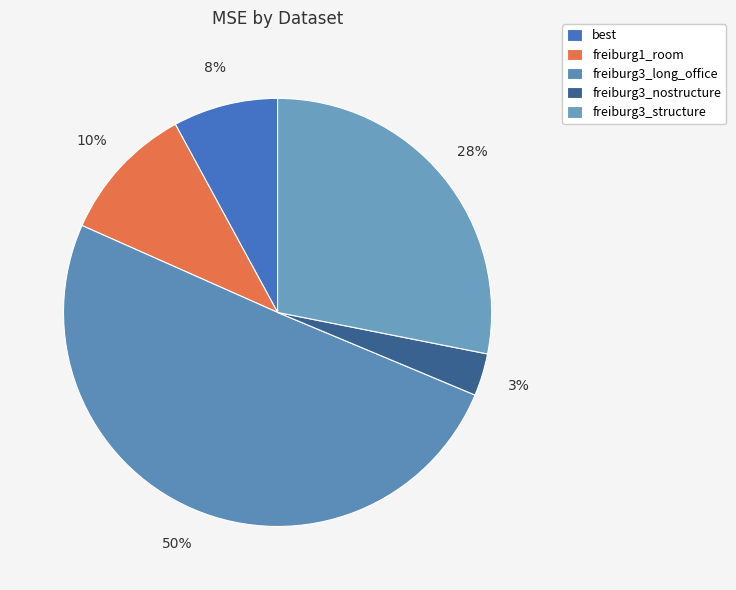

How many slices are in this pie chart?

5